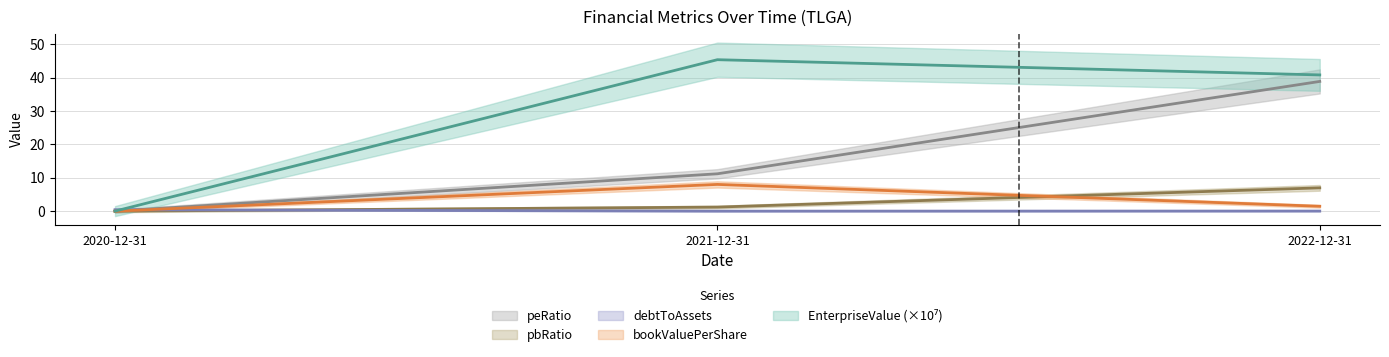

Which has a higher value, 2021-12-31 or 2020-12-31?

2021-12-31